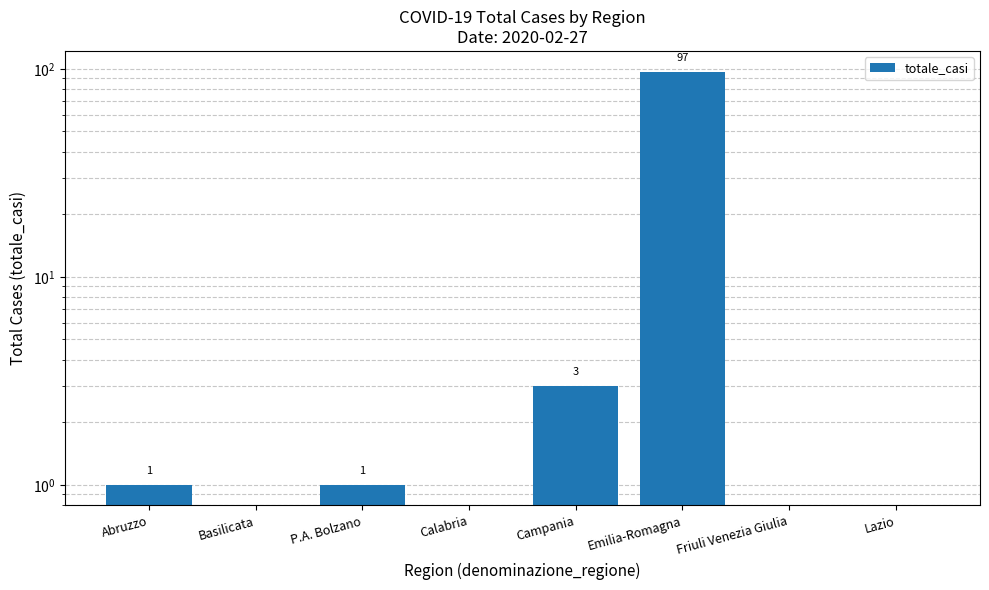

Read the value at Emilia-Romagna, to the nearest 5.

95